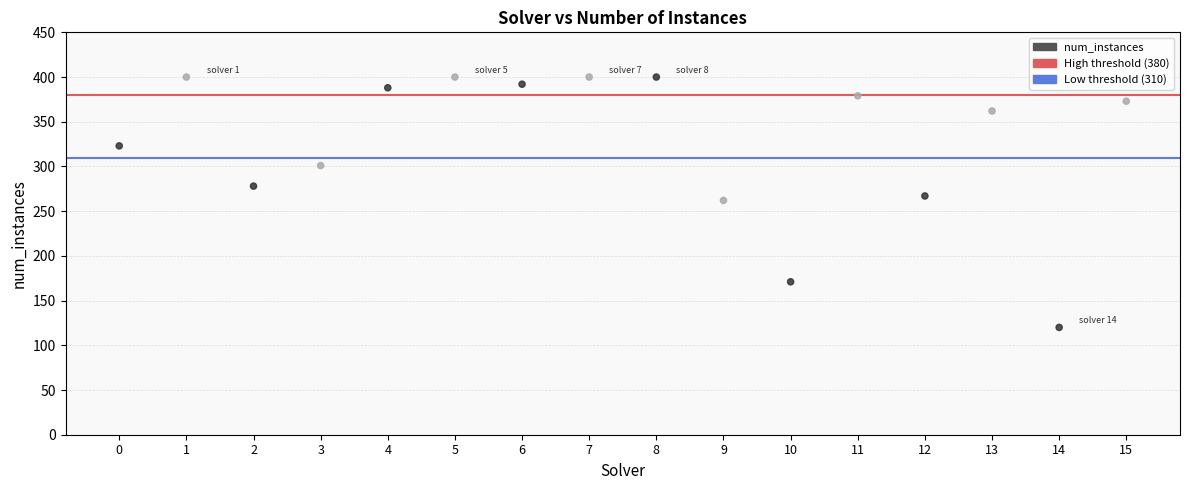

What is the range of Y values (max minus min)?

280